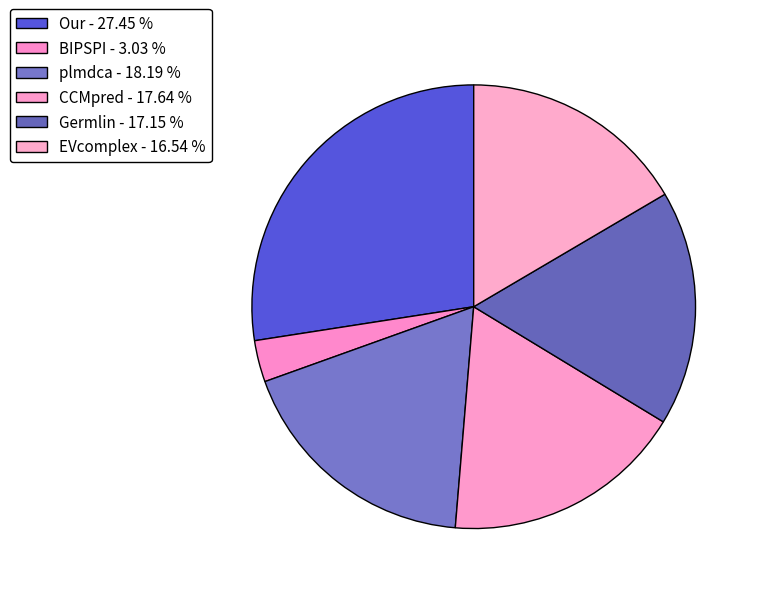

What percentage is the EVcomplex slice, to the nearest percent?

17%